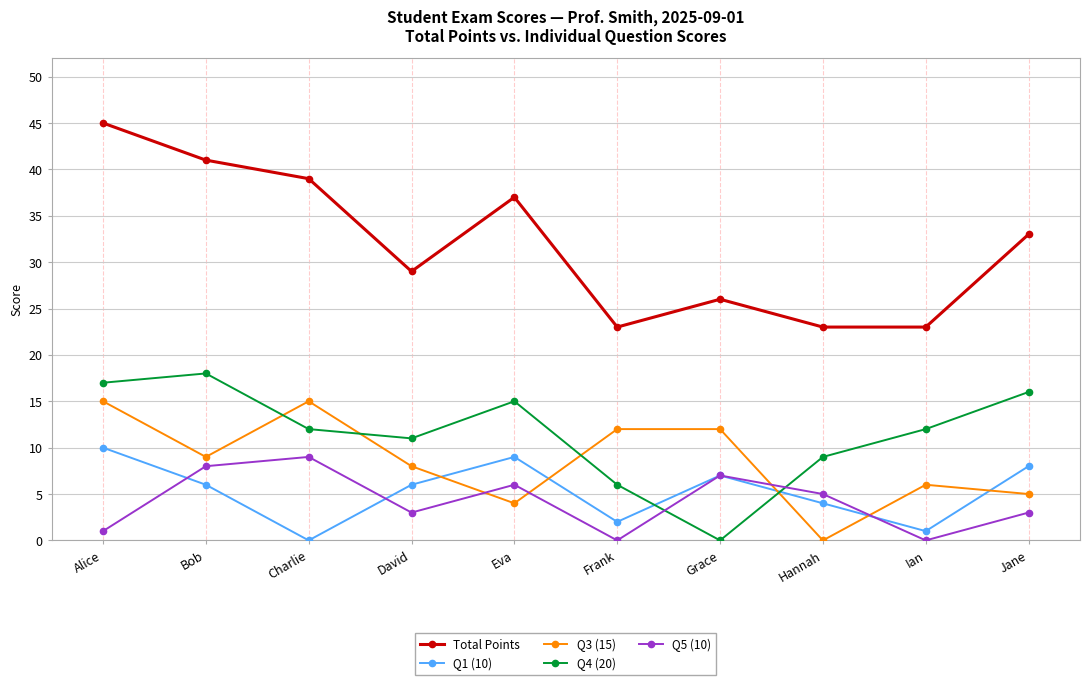

True or false: Total Points and Q5 (10) intersect in this chart.

False